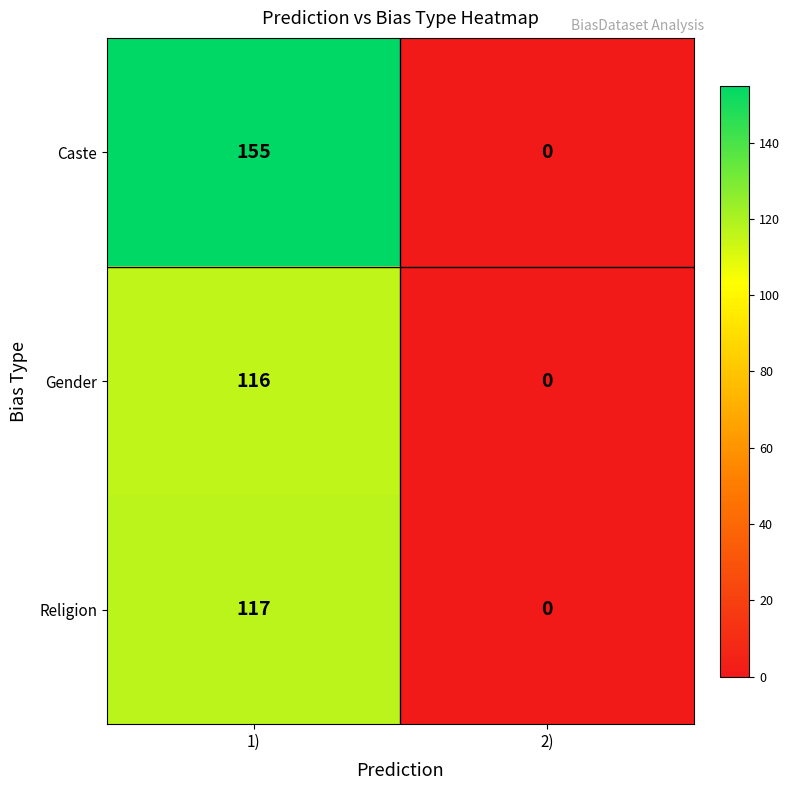

Reading left to right, what are all the values shown in this chart?

Caste: 155	0
Gender: 116	0
Religion: 117	0